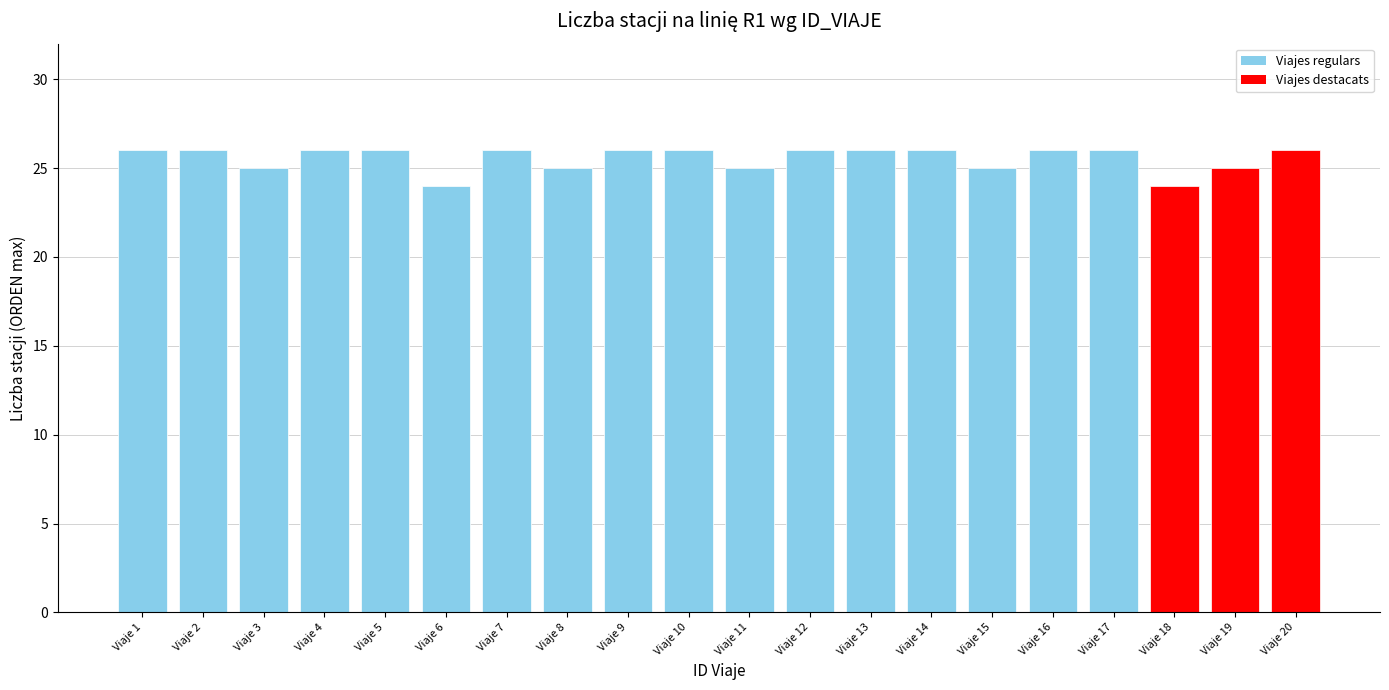

Reading left to right, list all the values displayed in this chart.

26	26	25	26	26	24	26	25	26	26	25	26	26	26	25	26	26	24	25	26